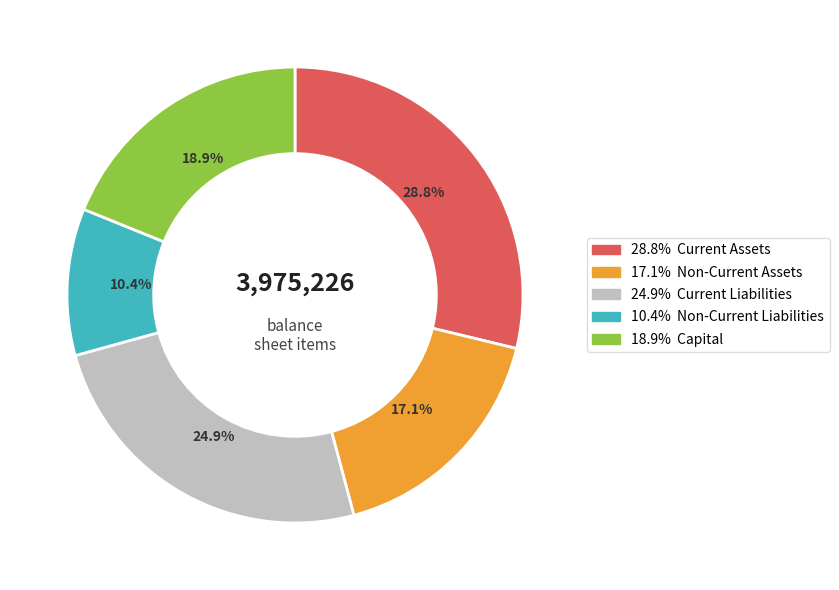

How many segments does this pie chart have?

5